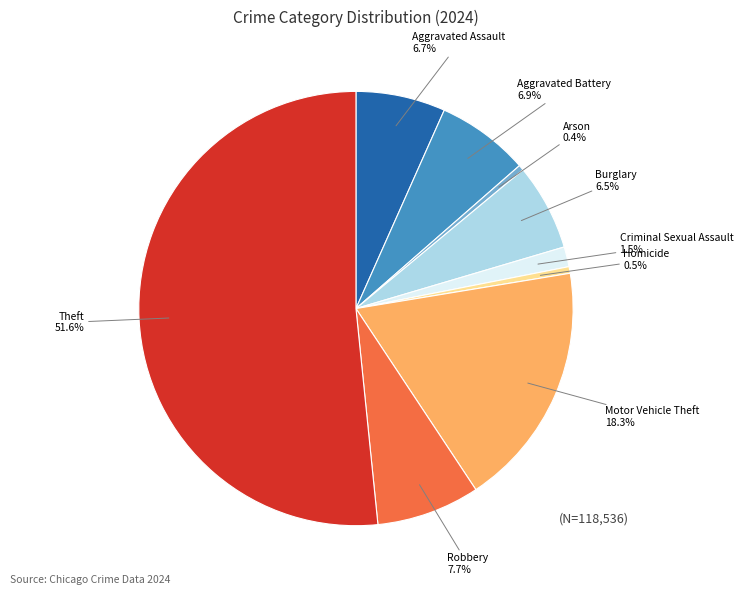

To the nearest percent, what is the average slice percentage?

11%